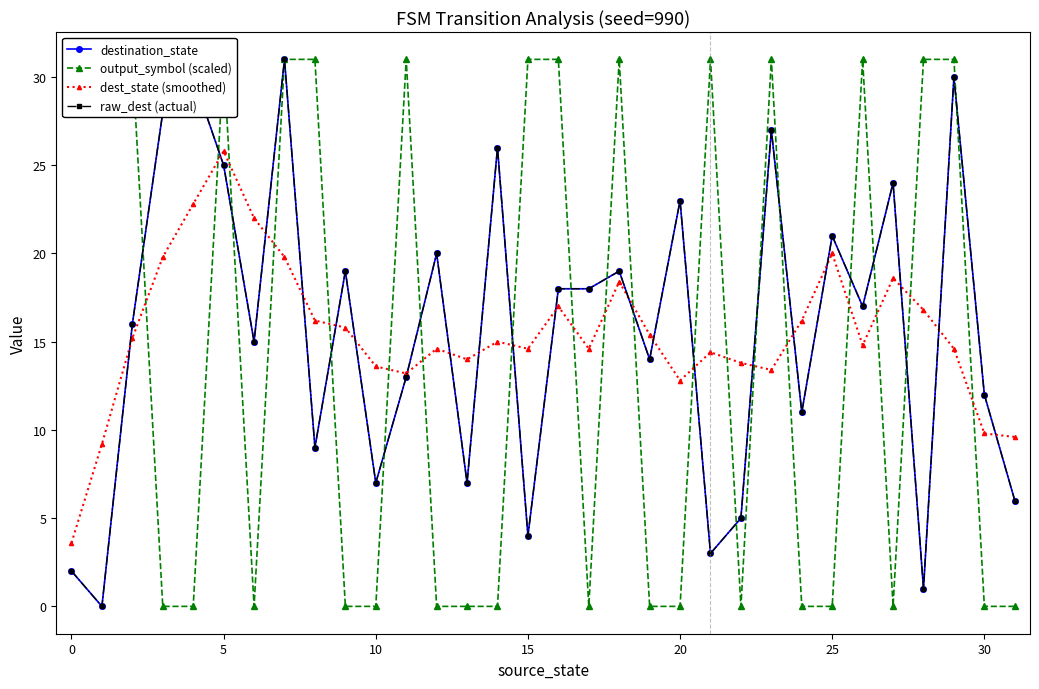

How many distinct data groups are displayed?

4